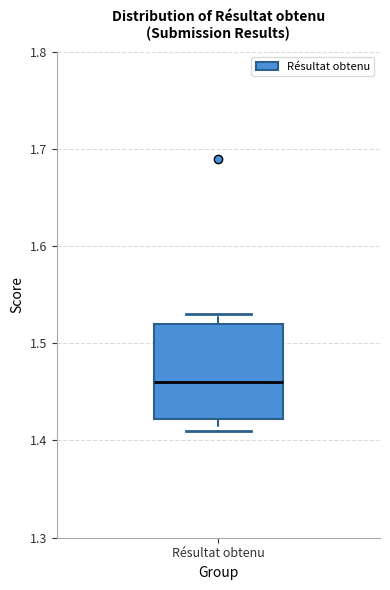

Read this box plot against the y-axis: the position of the median line, the range covered by the box, and the ends of both whiskers. The values are not printed on the chart, so give them approximately, as read against the axis.

median 1.46, box 1.42 to 1.52, whiskers 1.41 to 1.53